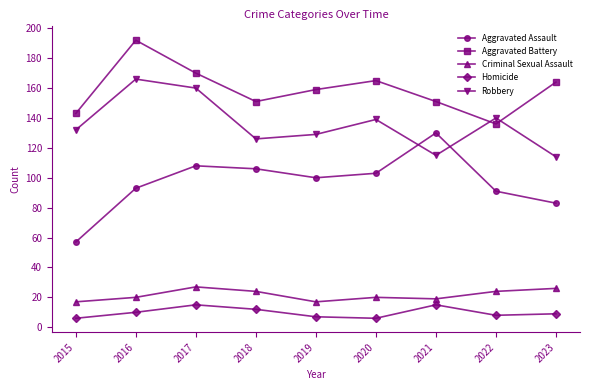

What is the average value of the Robbery series?

136